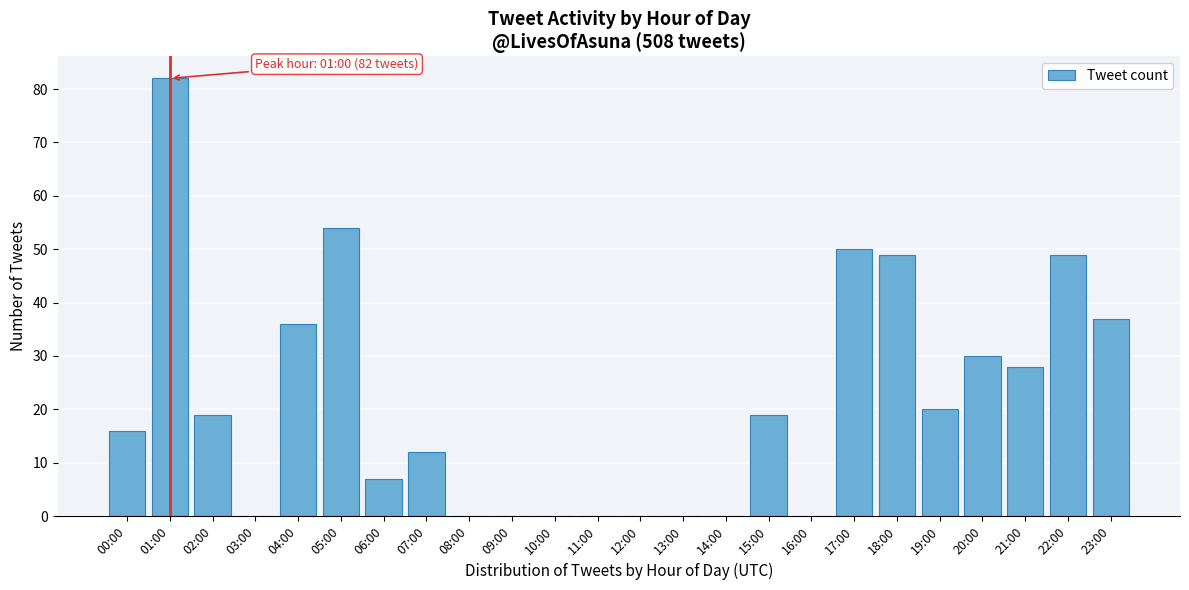

Reading left to right, extract all data points from this chart.

00:00=16	01:00=82	02:00=19	03:00=0	04:00=36	05:00=54	06:00=7	07:00=12	08:00=0	09:00=0	10:00=0	11:00=0	12:00=0	13:00=0	14:00=0	15:00=19	16:00=0	17:00=50	18:00=49	19:00=20	20:00=30	21:00=28	22:00=49	23:00=37